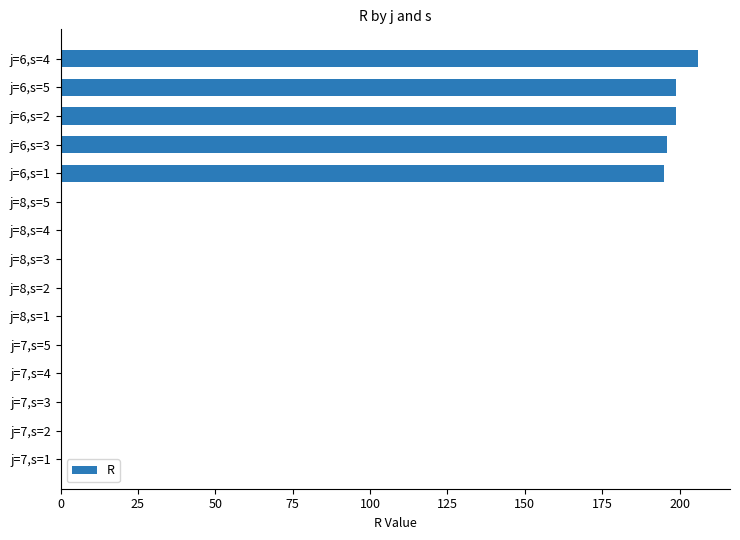

Which label corresponds to the largest value in the chart?

j=6,s=4